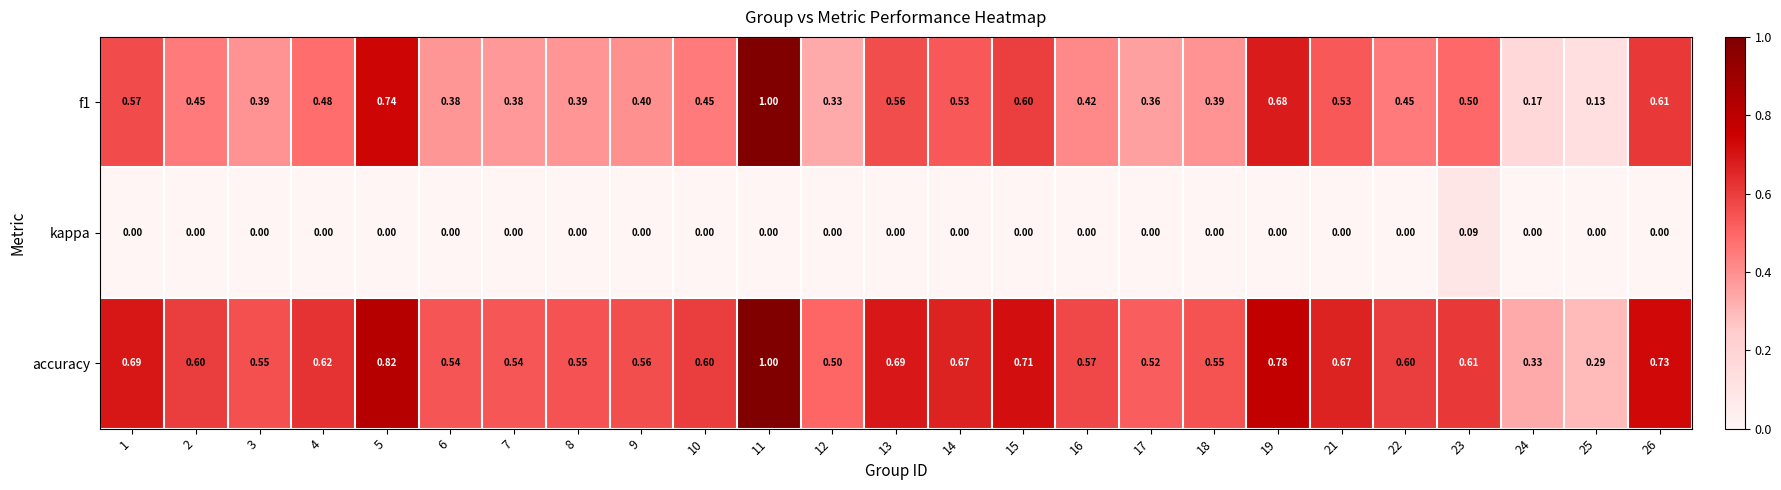

Is the value of kappa at 14 greater than the value of accuracy at 24?

No